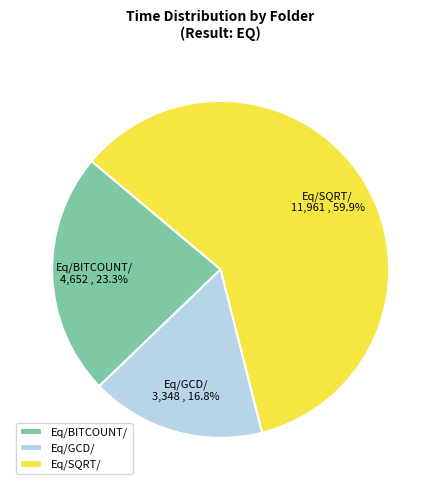

True or false: Eq/SQRT/ accounts for 70% of the total.

False